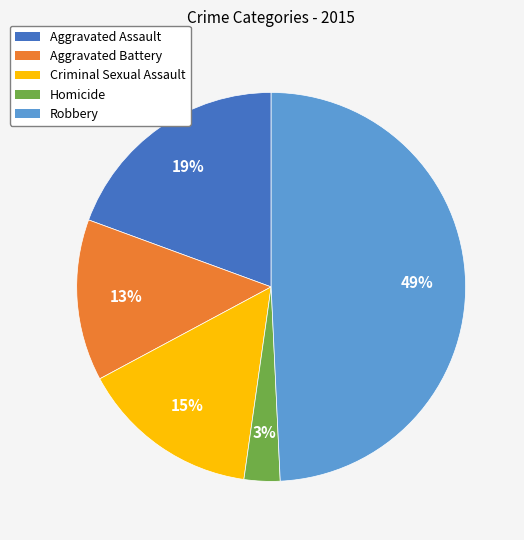

Rank the categories by value from highest to lowest.

Robbery, Aggravated Assault, Criminal Sexual Assault, Aggravated Battery, Homicide